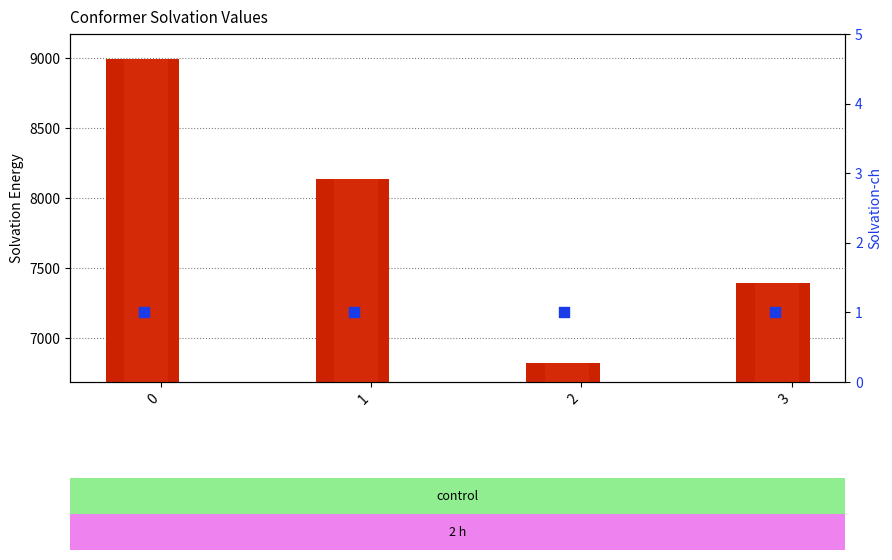

Which series reaches the minimum Y coordinate?

solvation-ch